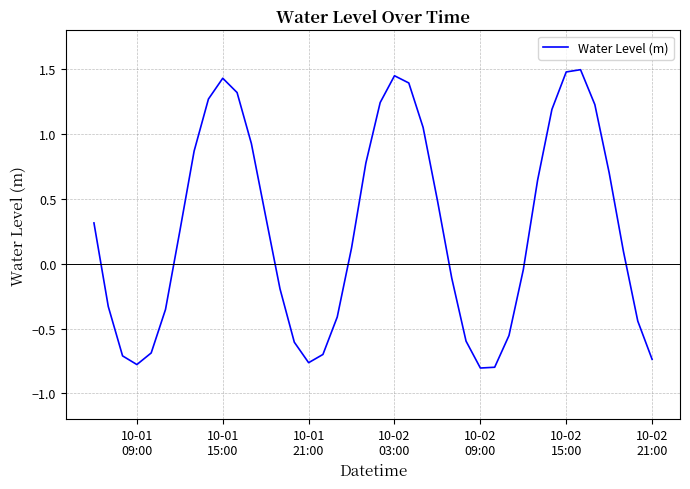

What is the difference between the maximum and minimum values?

2.3